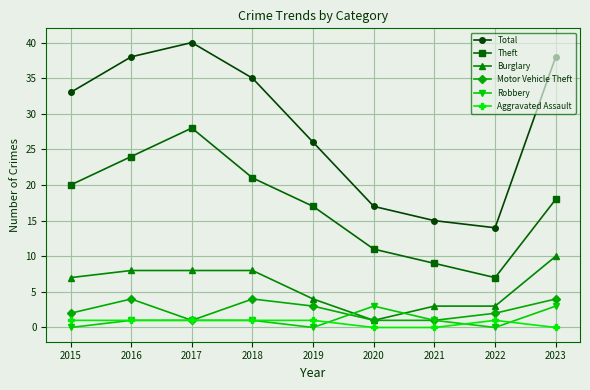

In Theft, how many points are lower than both neighbors (excluding endpoints)?

1